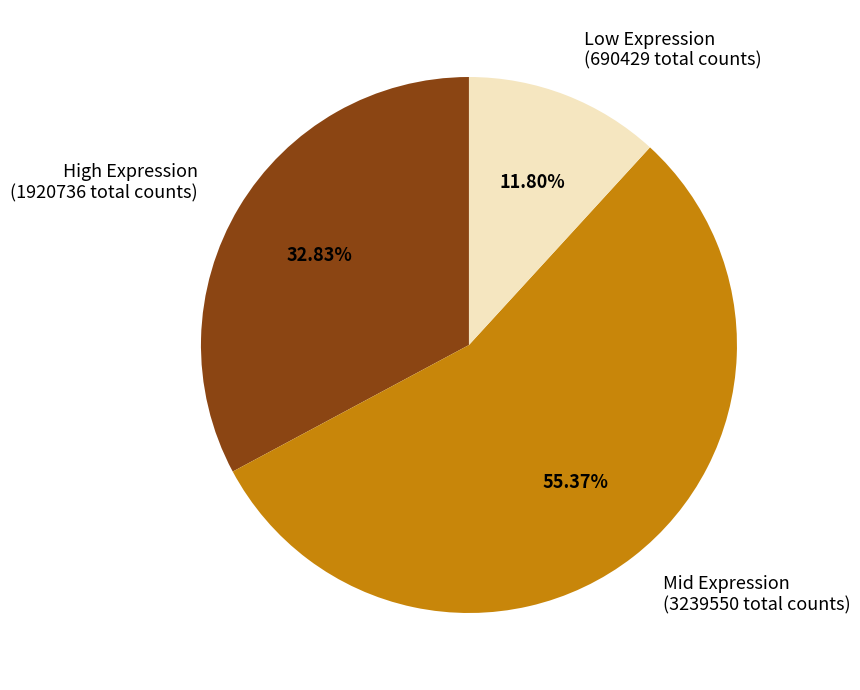

Approximately how many times larger is the value at Mid Expression (3239550 total counts) compared to Low Expression (690429 total counts)?

4.7